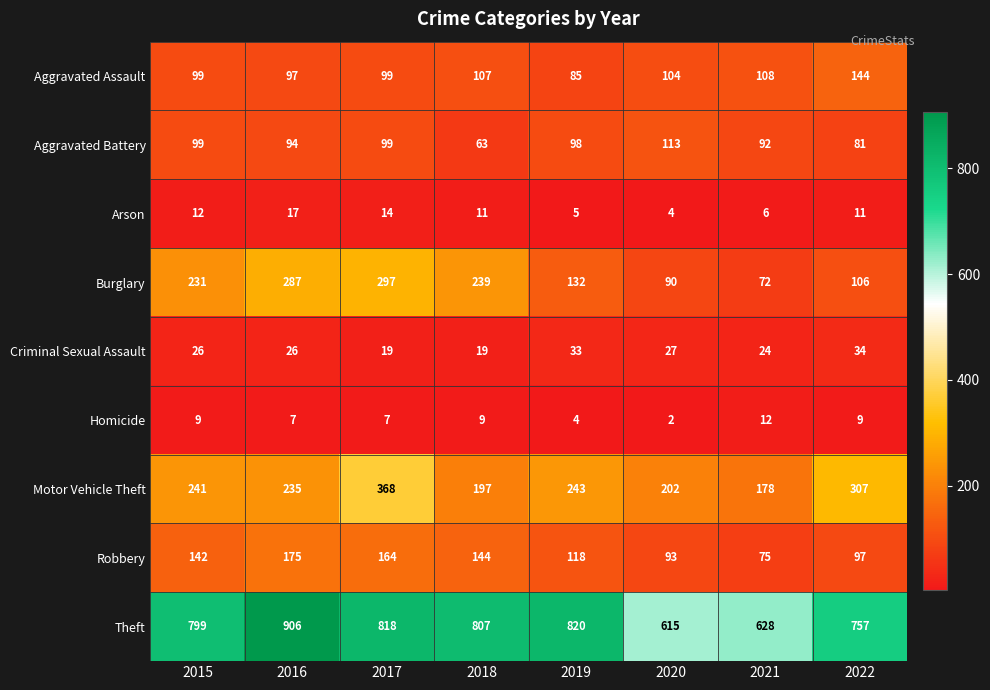

Which category has the lowest value across all series?

2020